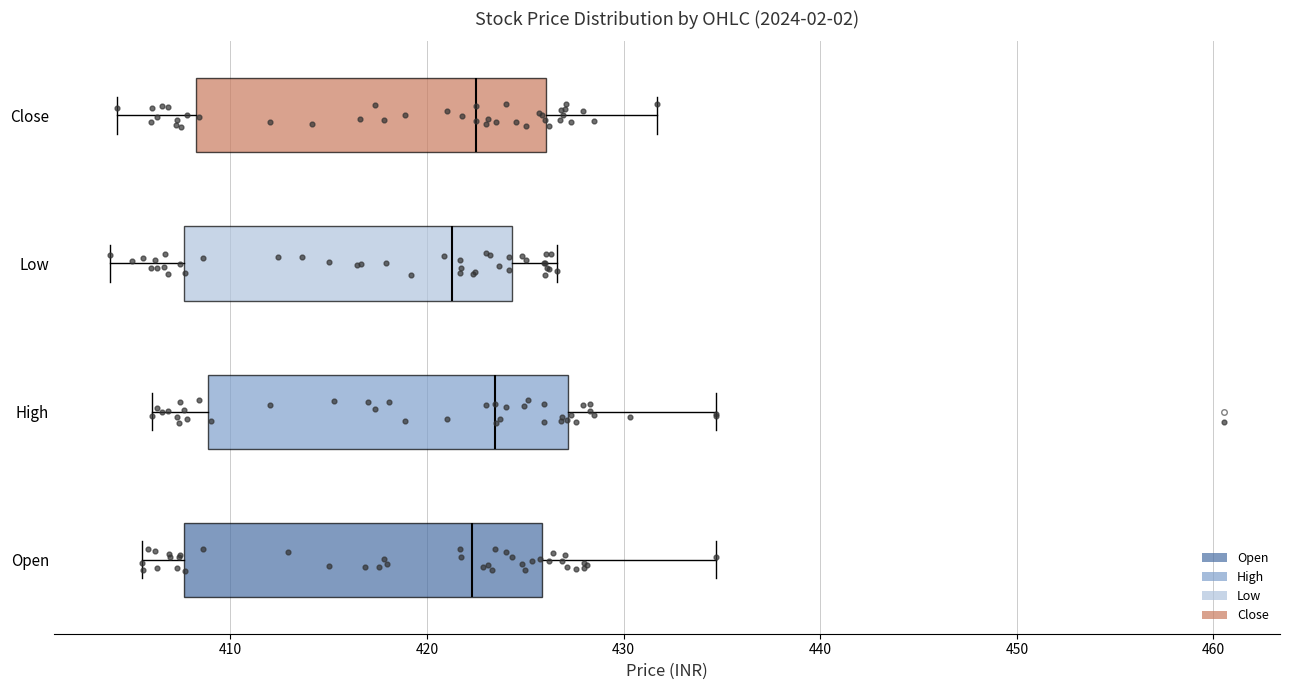

Which box's median line is the furthest to the left?

Low